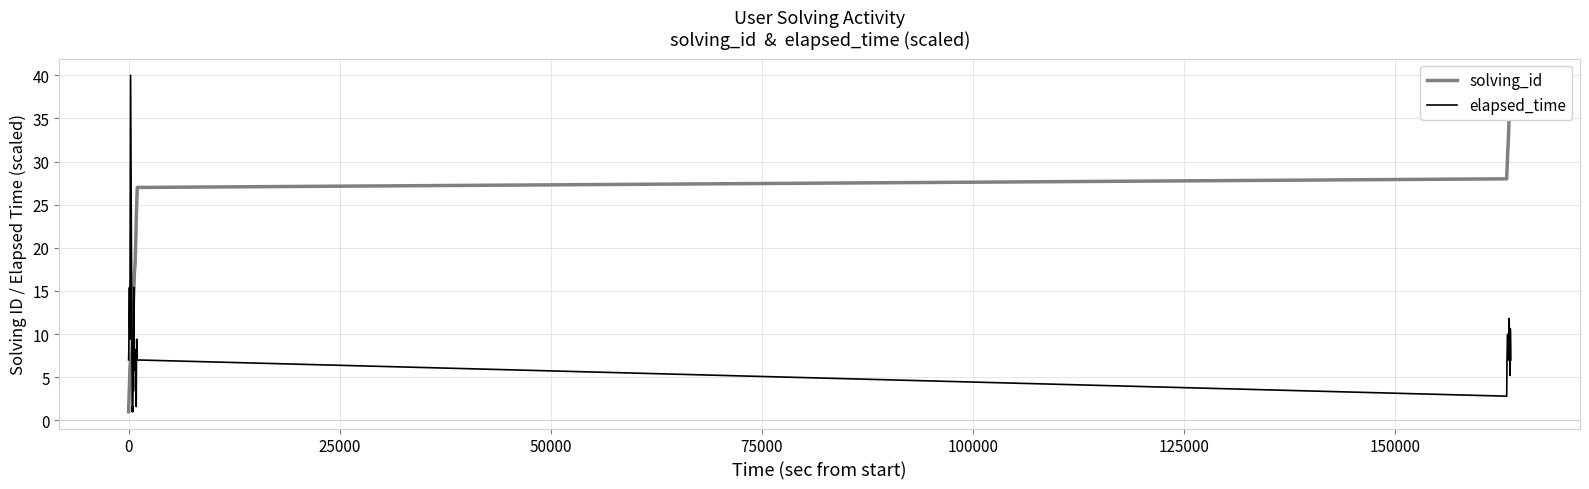

At how many categories does at least one series exceed 37?

4